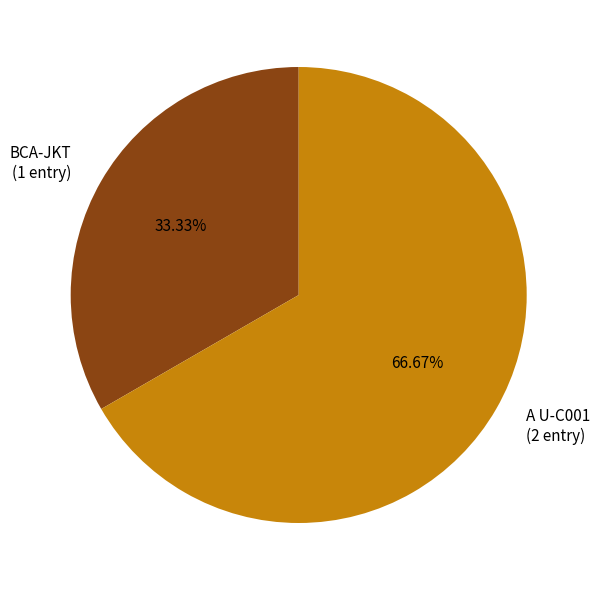

How many slices are in this pie chart?

2